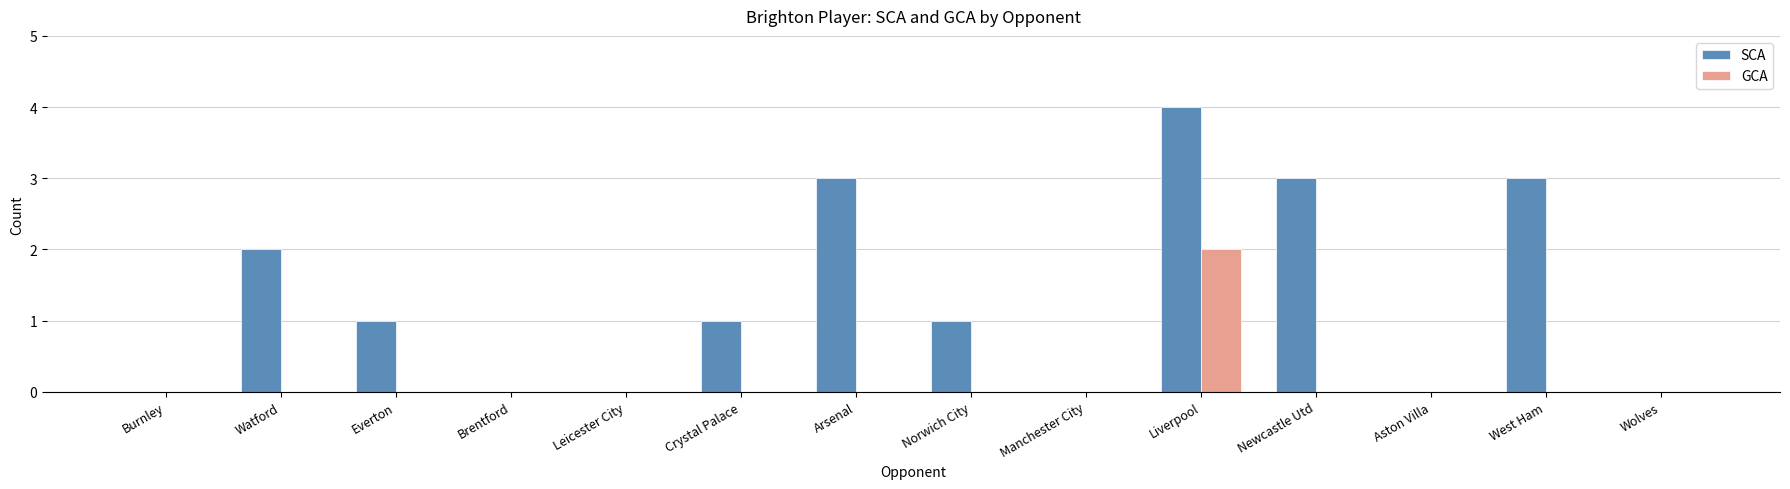

Reading left to right, what are all the values shown in this chart?

SCA: 0	2	1	0	0	1	3	1	0	4	3	0	3	0
GCA: 0	0	0	0	0	0	0	0	0	2	0	0	0	0